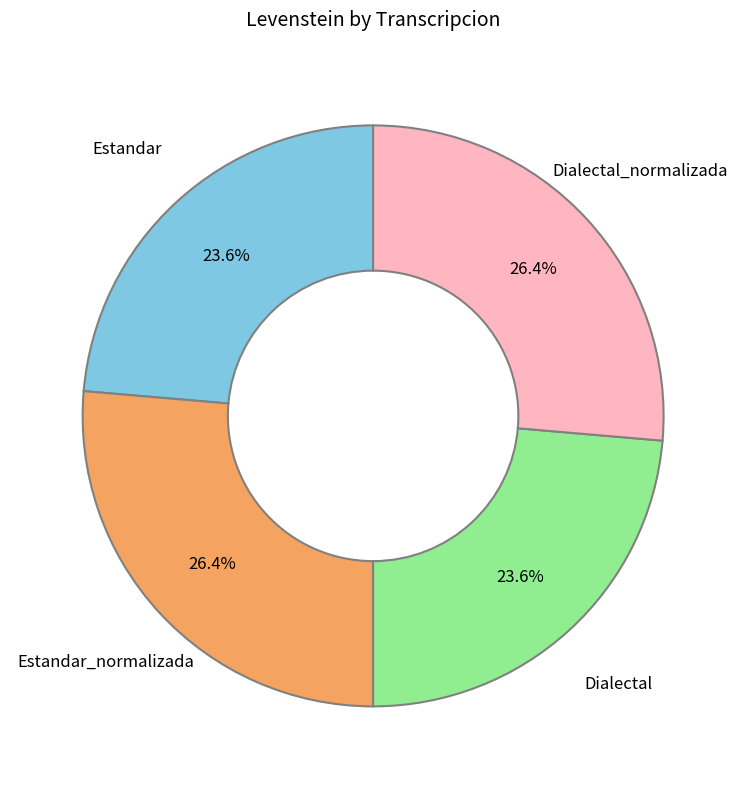

Combined, what portion of the pie is Dialectal and Dialectal_normalizada?

50.0%